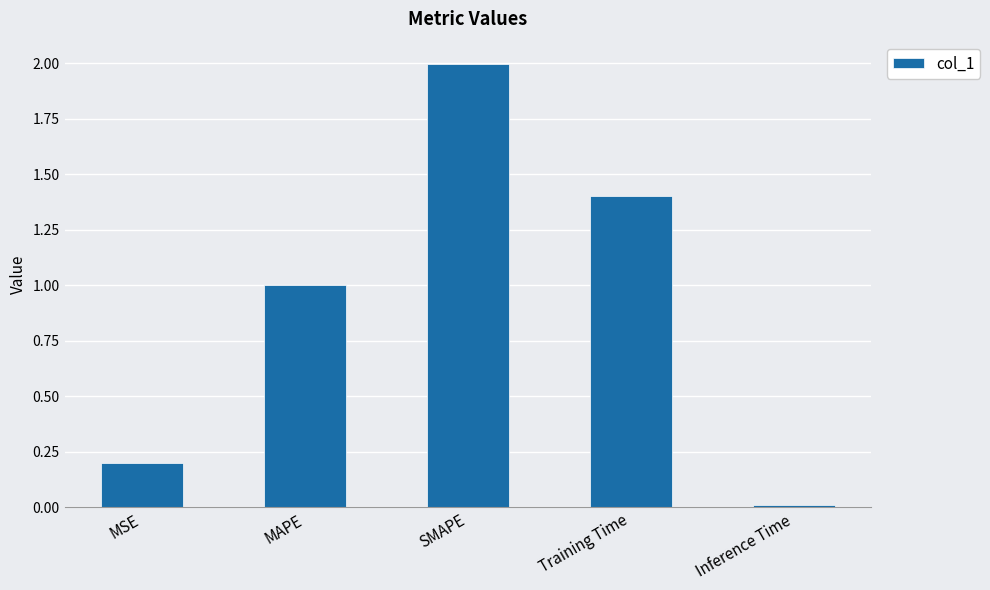

Is it true that the value at MSE is 0.0?

False